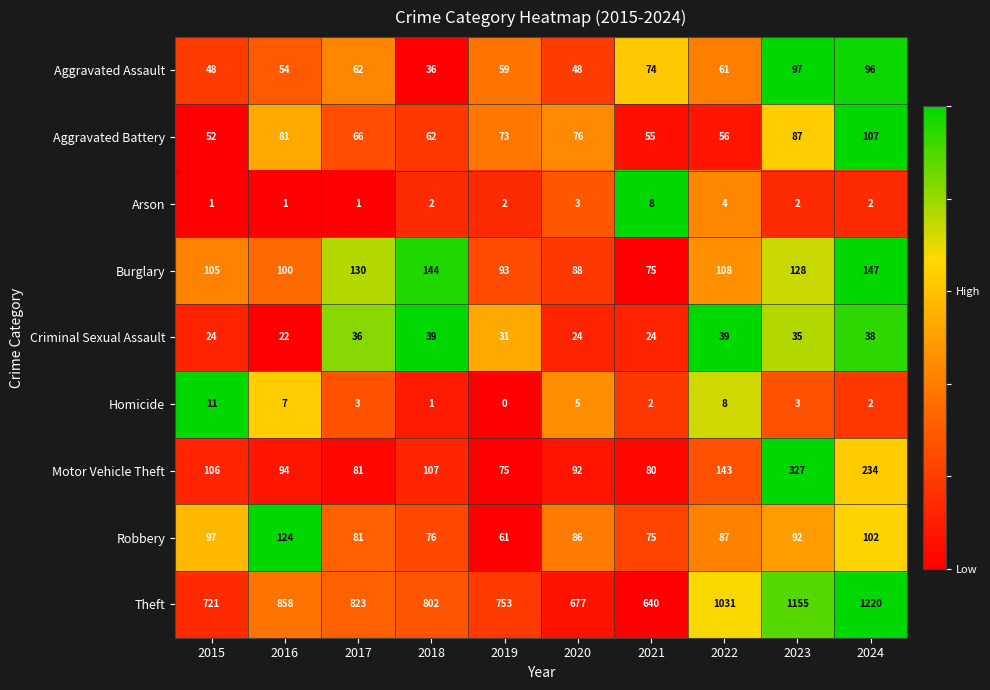

Is it true that Criminal Sexual Assault equals 52 at 2023?

False